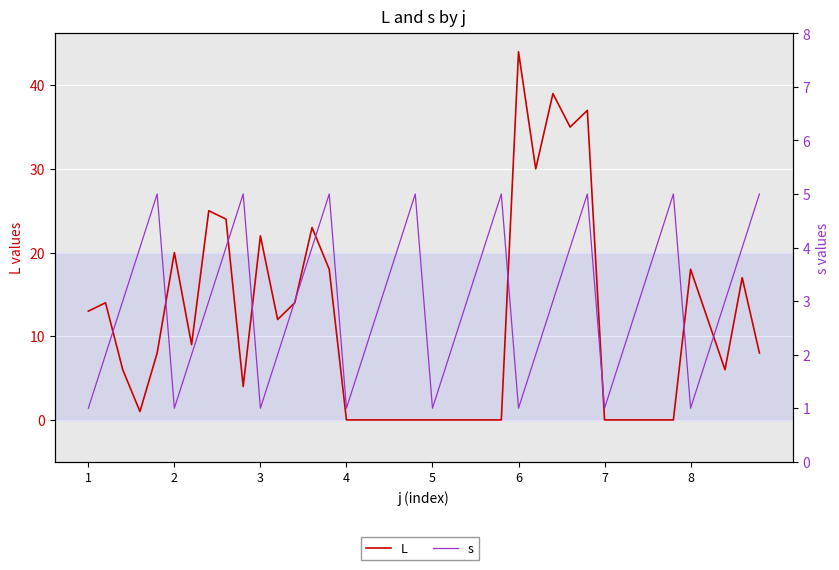

After their last crossing, which series has the higher values: s or L?

L